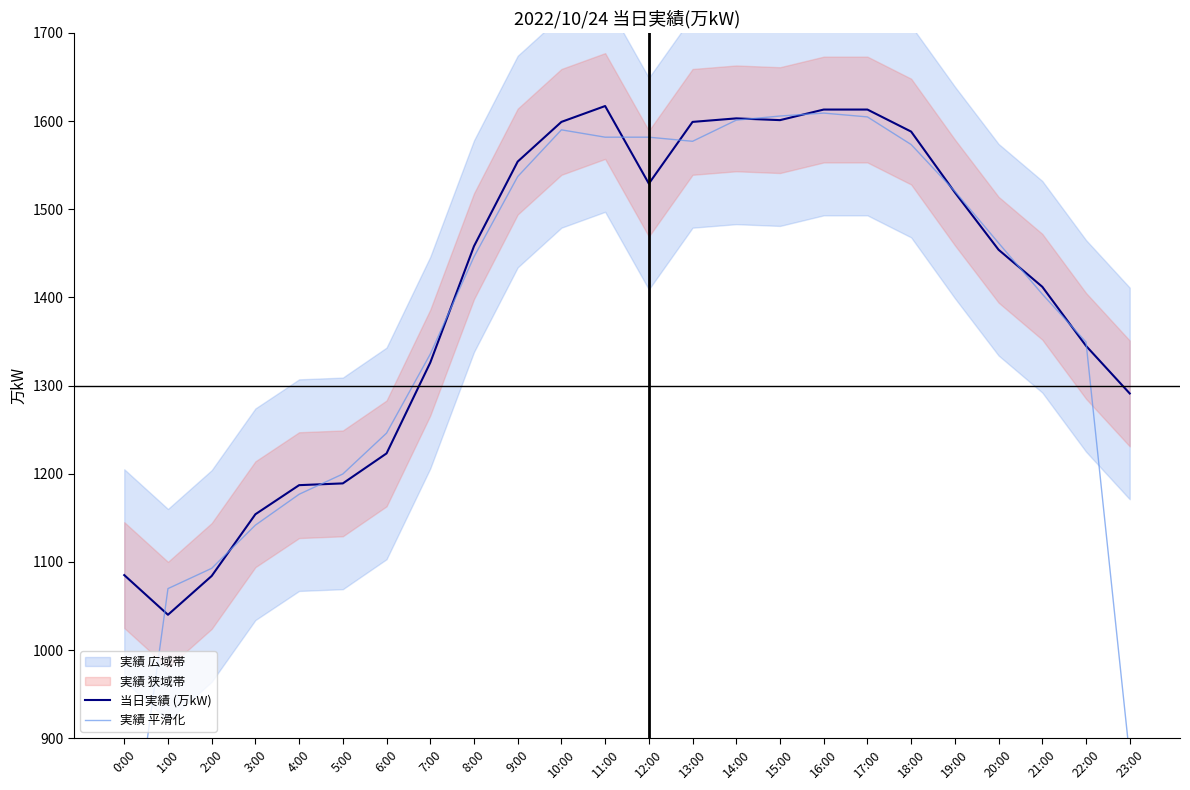

True or false: 実績 平滑化 has a value of 1403.7 at 21:00.

True